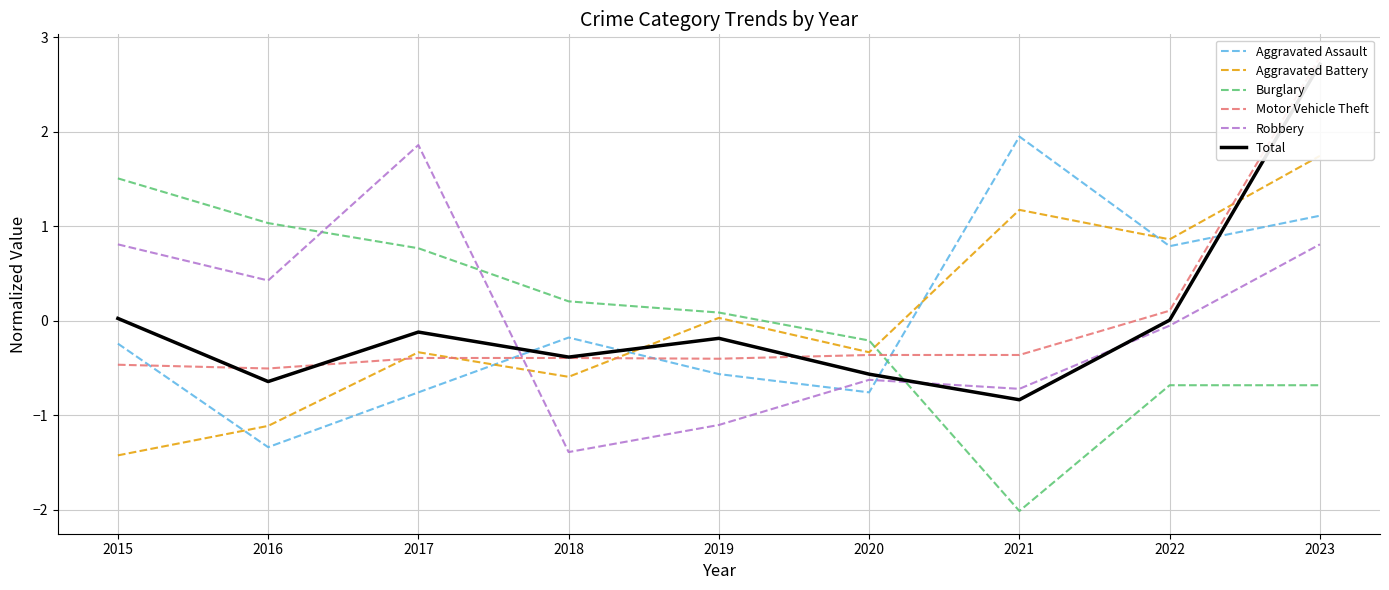

What are all the series names shown in the legend?

Aggravated Assault, Aggravated Battery, Burglary, Motor Vehicle Theft, Robbery, Total